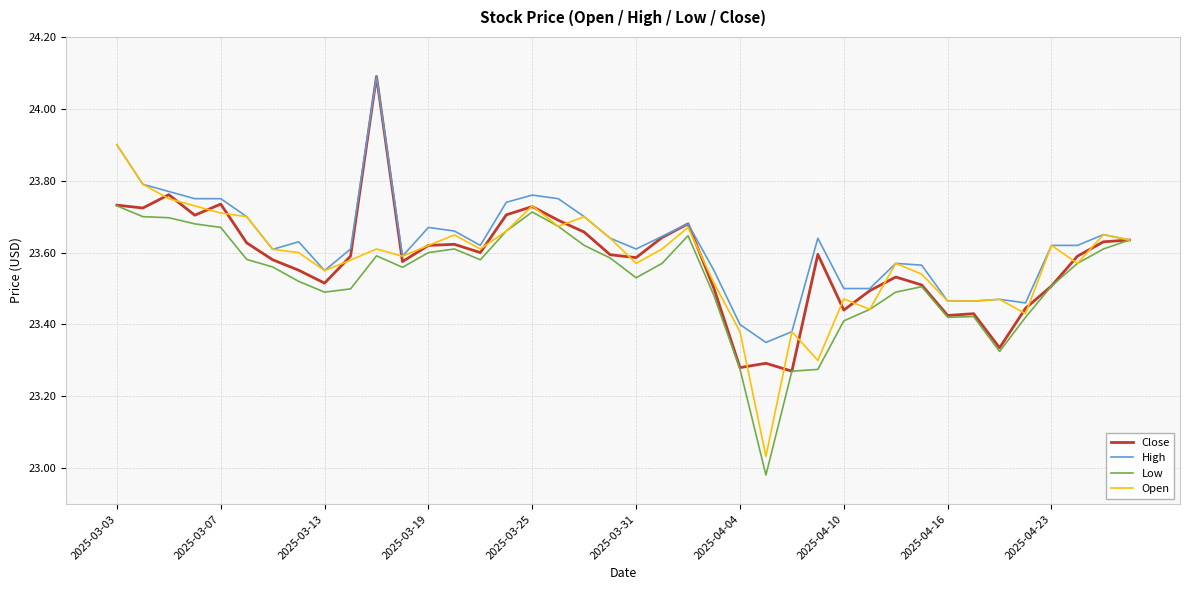

What is the highest value of the Close series?

24.1